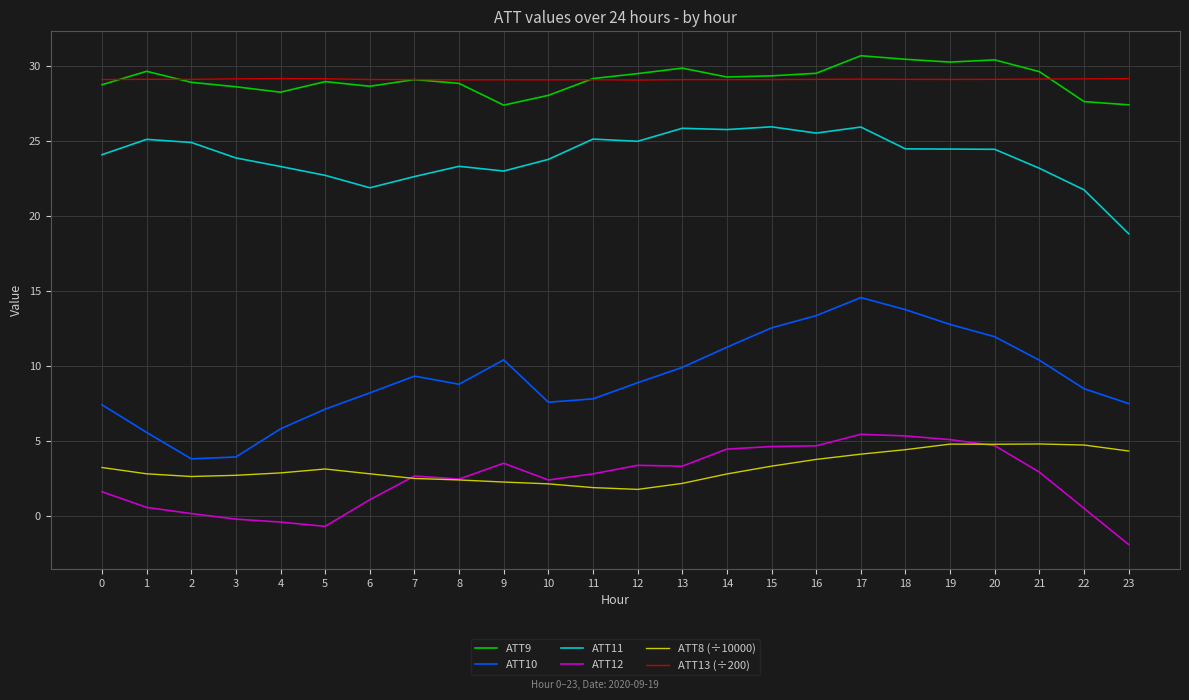

The ATT11 series shows 32.9 at 1. True or false?

False